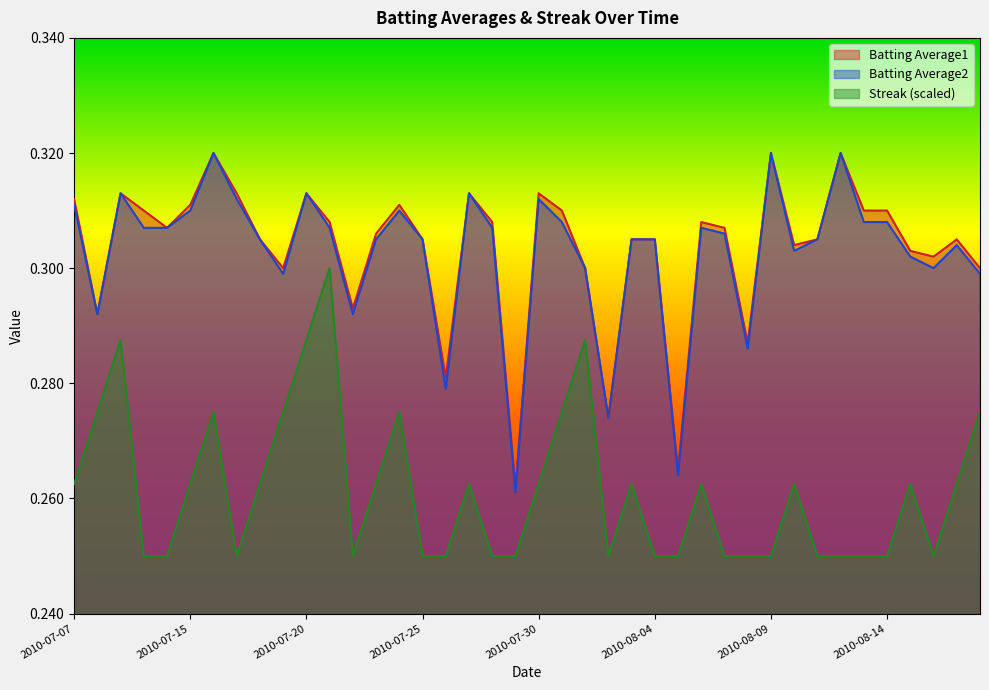

Which series has the largest range (max minus min)?

Batting Average2